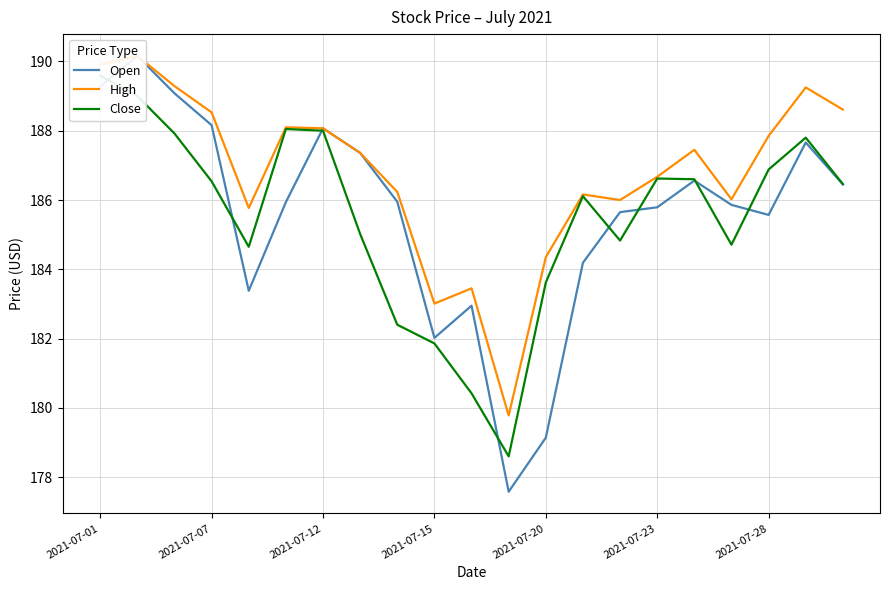

What is the sum of the Close values at 13 and 2021-07-23?

374.2